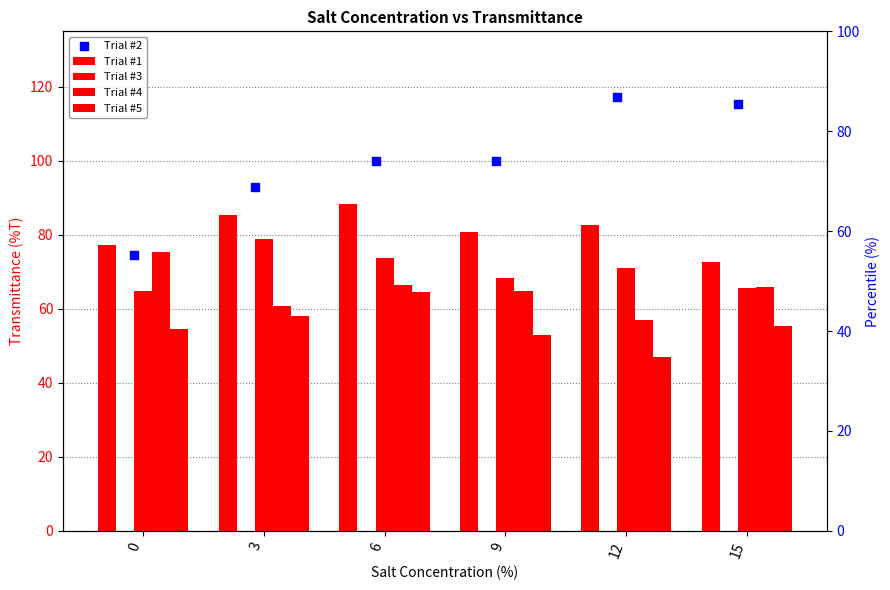

What are all the series names shown in the legend?

Trial #1, Trial #3, Trial #4, Trial #5, Trial #2